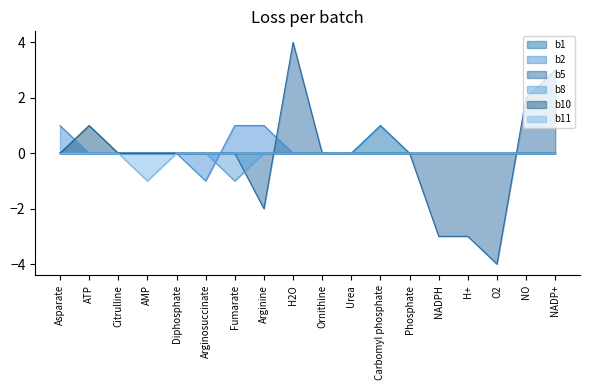

Between AMP and NADP+, which is larger?

AMP